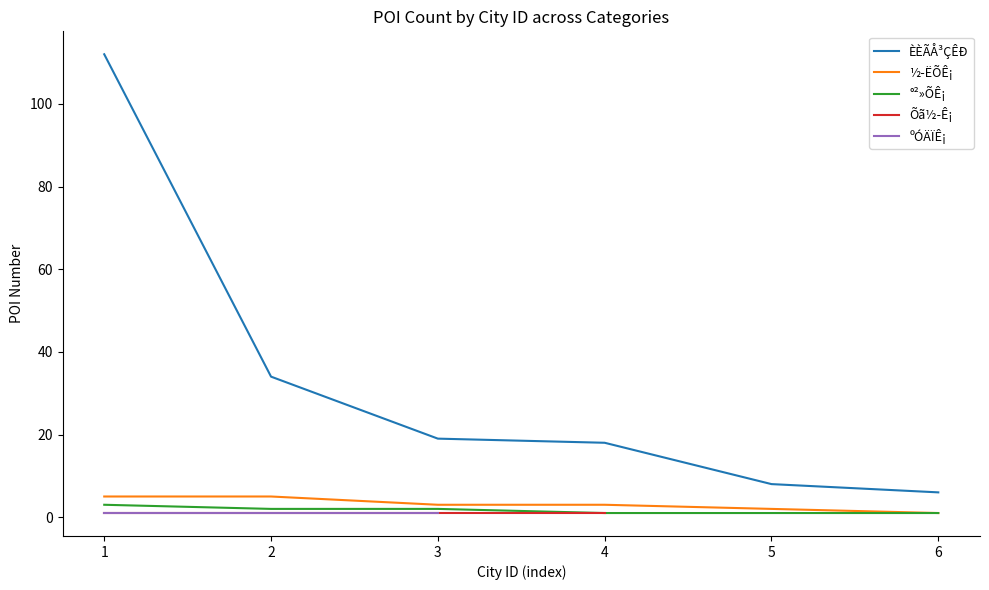

At how many categories does at least one series exceed 15?

4